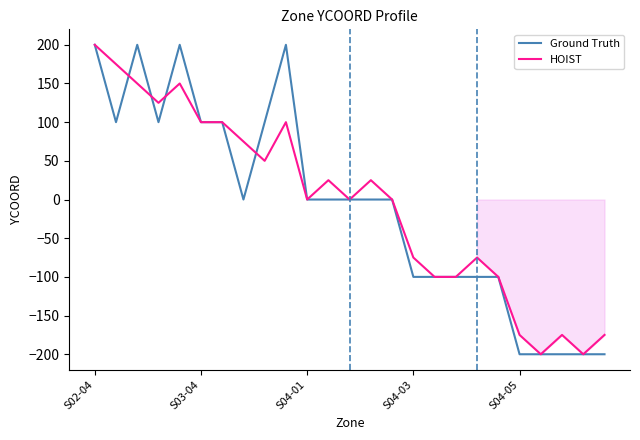

What is the average value of the Ground Truth series?

-8